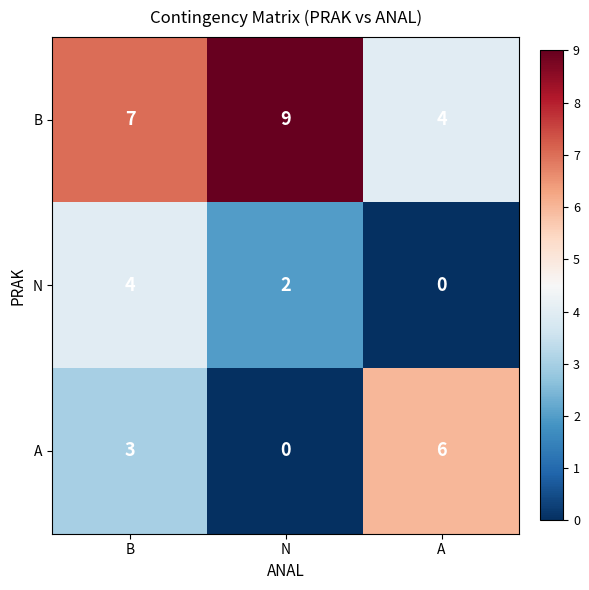

How many A values are between 0 and 6?

3